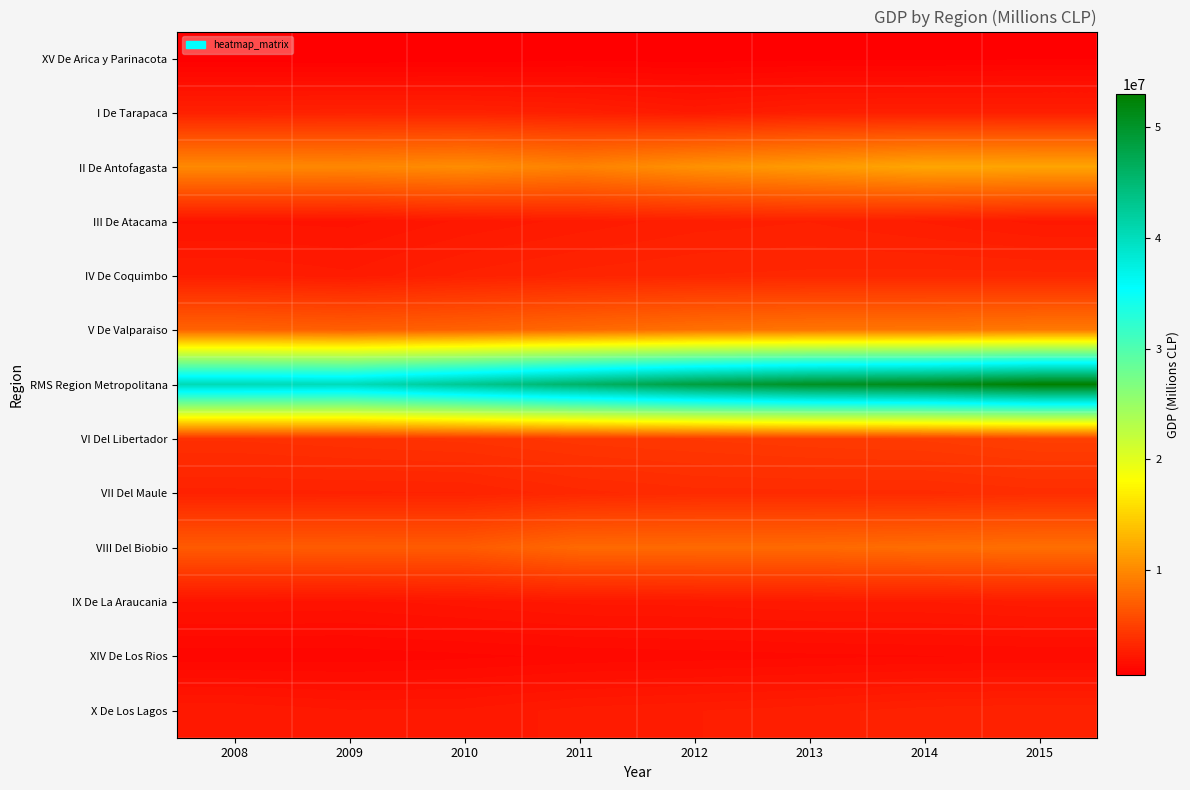

Rank the series at 2010 from highest to lowest value.

RMS Region Metropolitana, II De Antofagasta, V De Valparaiso, VIII Del Biobio, VI Del Libertador, VII Del Maule, I De Tarapaca, IV De Coquimbo, X De Los Lagos, III De Atacama, IX De La Araucania, XIV De Los Rios, XV De Arica y Parinacota